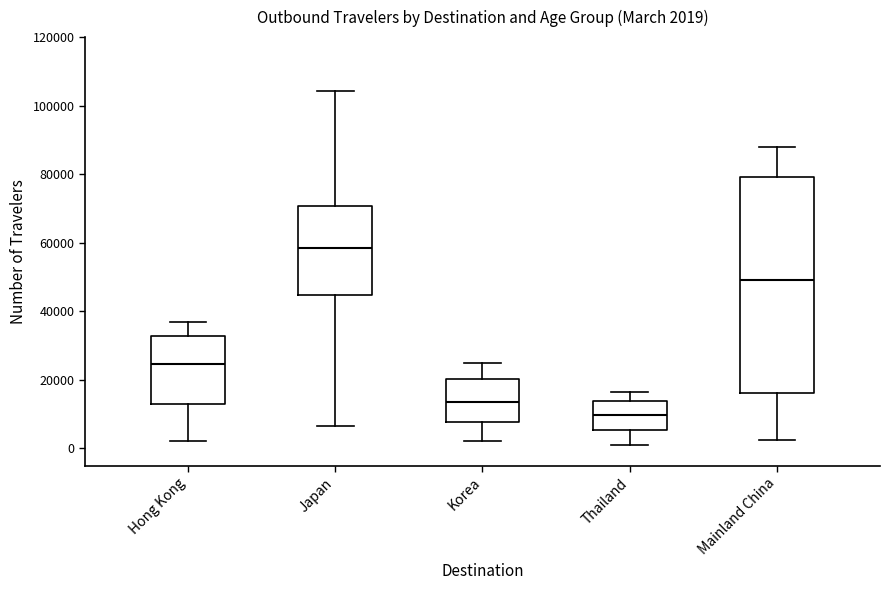

Comparing the boxes themselves (not the whiskers), which one is the tallest?

Mainland China